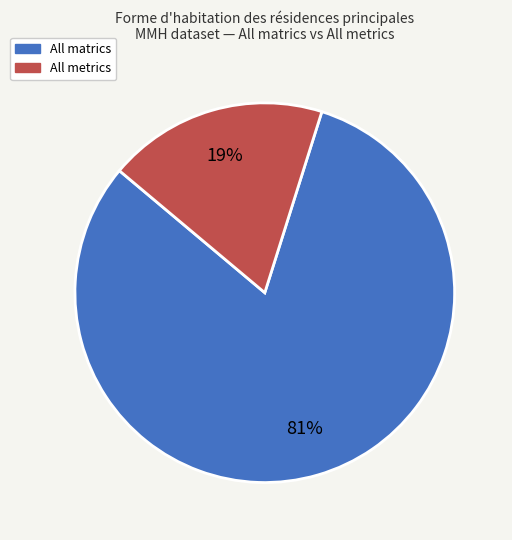

Is there a majority slice in this chart?

Yes